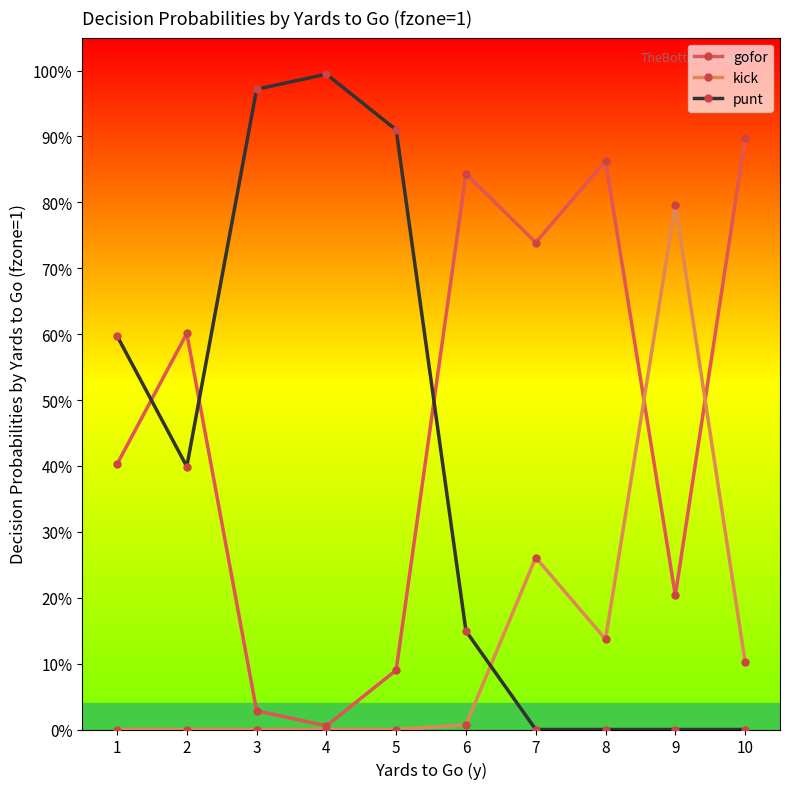

What are all the series names shown in the legend?

gofor, kick, punt